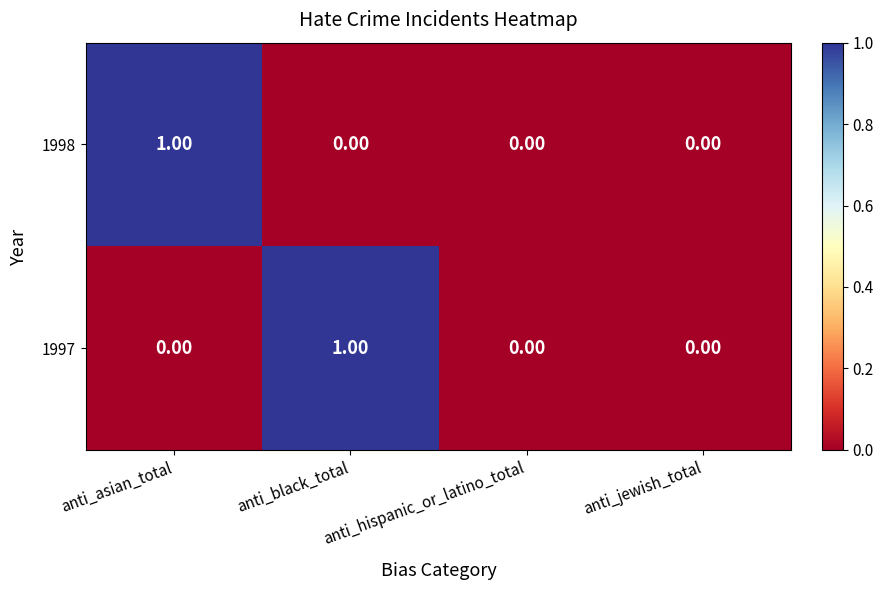

Count the number of categories in the chart.

4